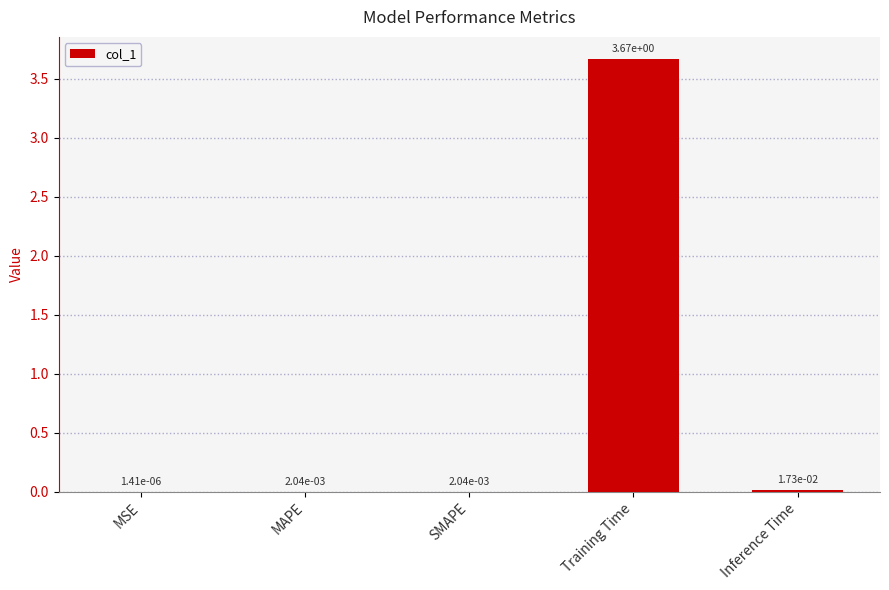

At which label is the value closest to 1?

Inference Time